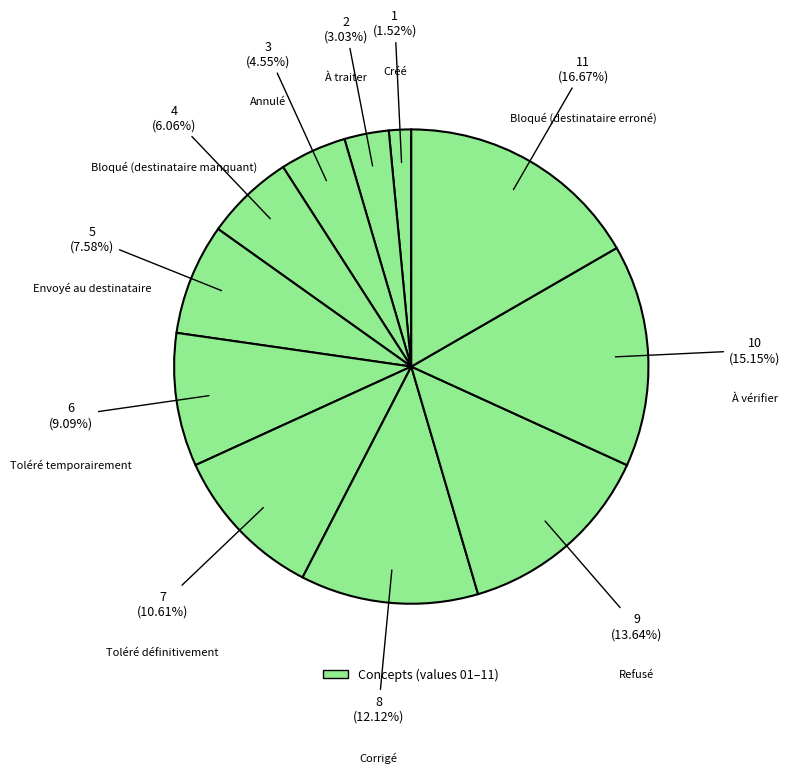

How many segments does this pie chart have?

11